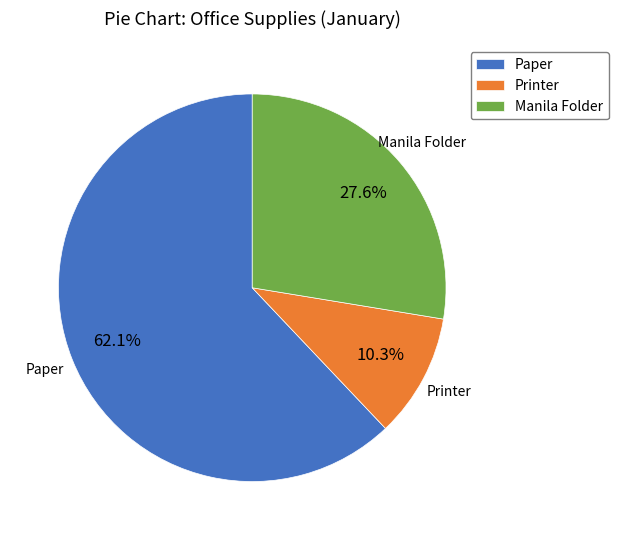

Is it true that Manila Folder is 22% of the pie?

False